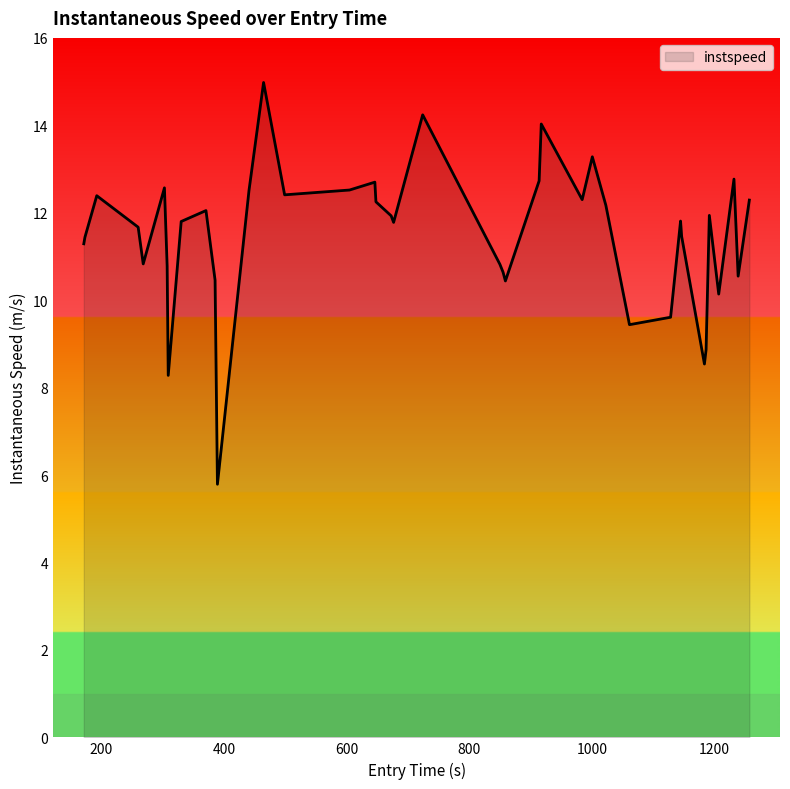

What is the minimum value shown in the chart?

5.8